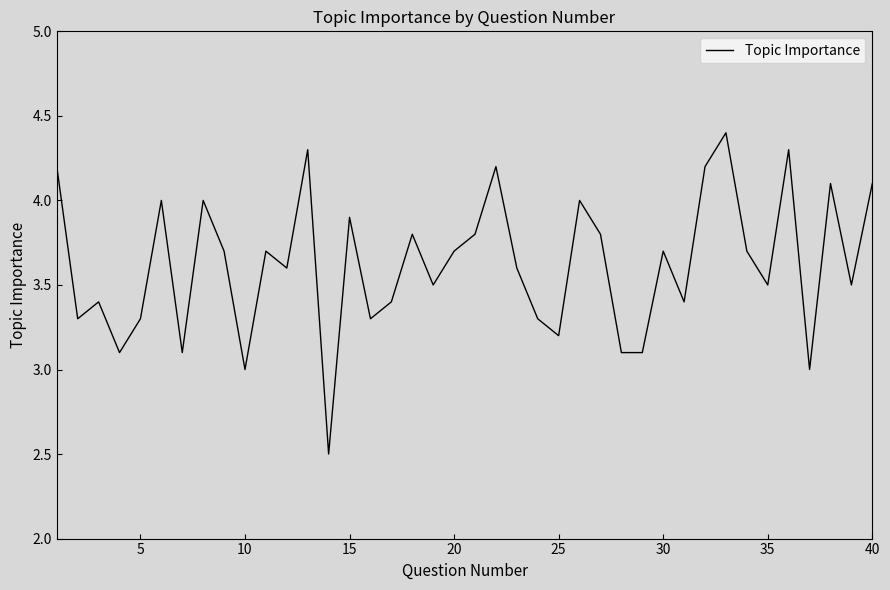

What is the maximum value shown in the chart?

4.4